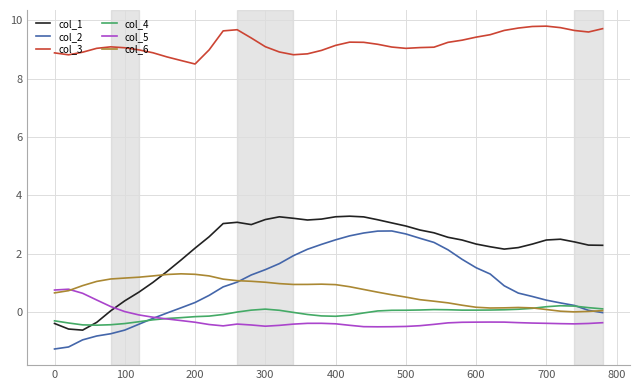

Is this an area chart (filled region under the line)?

No